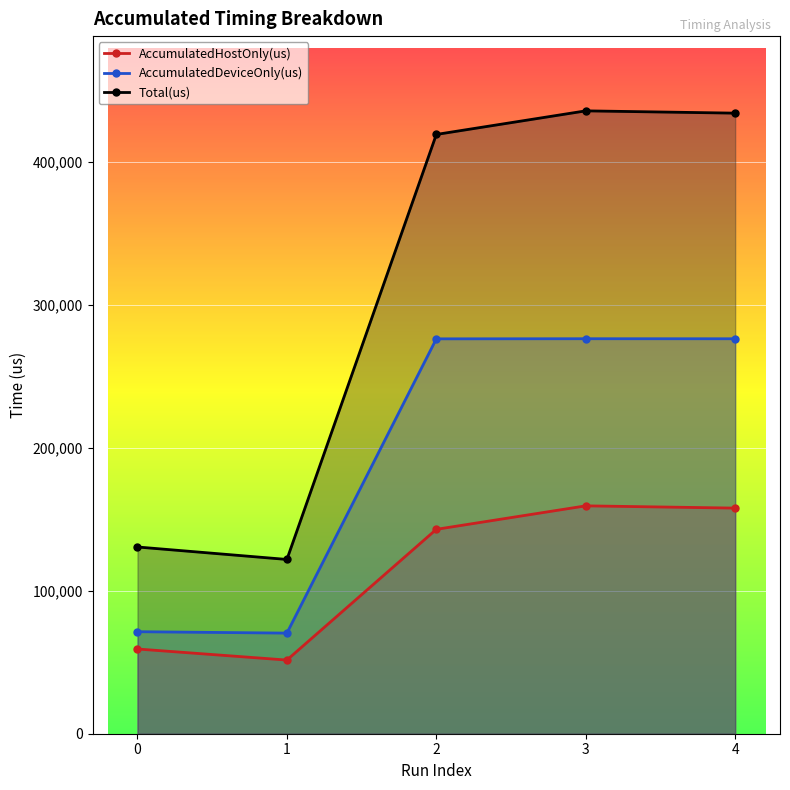

Which has a higher value, 4 or 1?

4